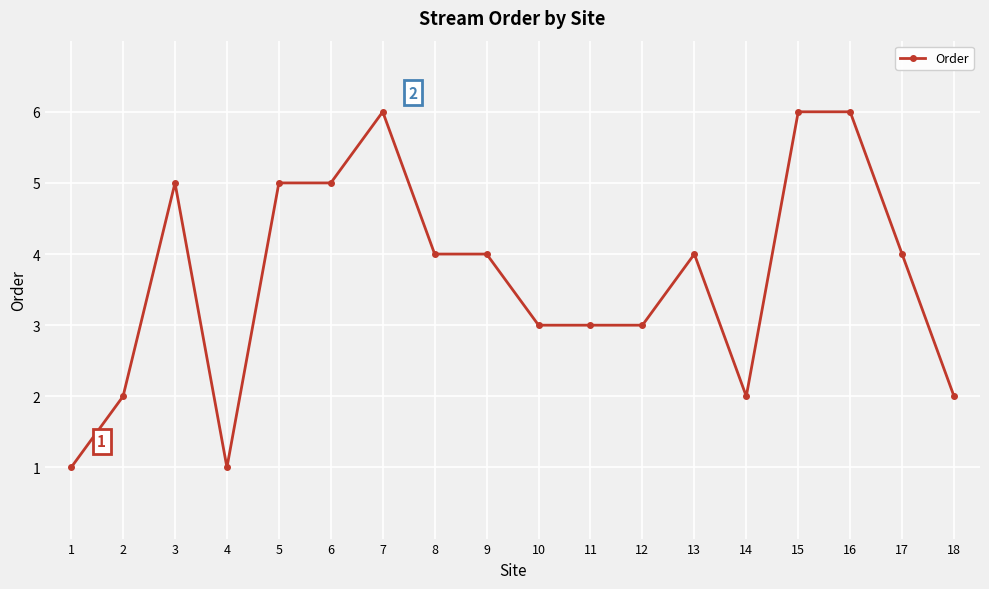

What is the greatest value displayed?

6